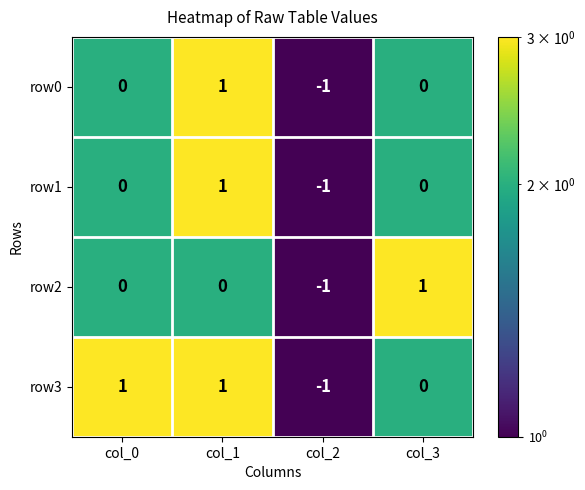

What is the greatest value displayed?

1